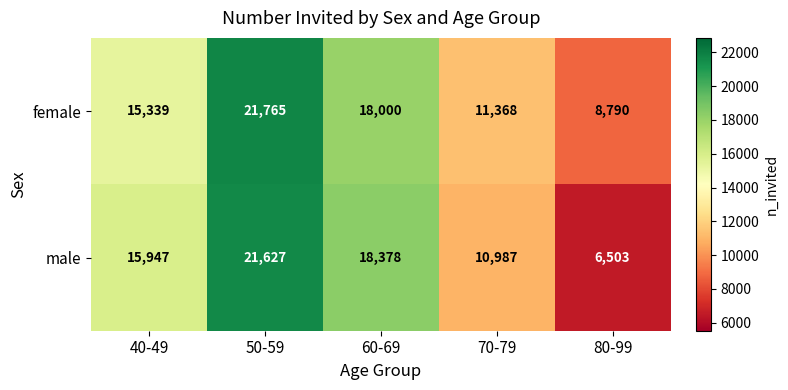

Rank the series at 70-79 from highest to lowest value.

female, male